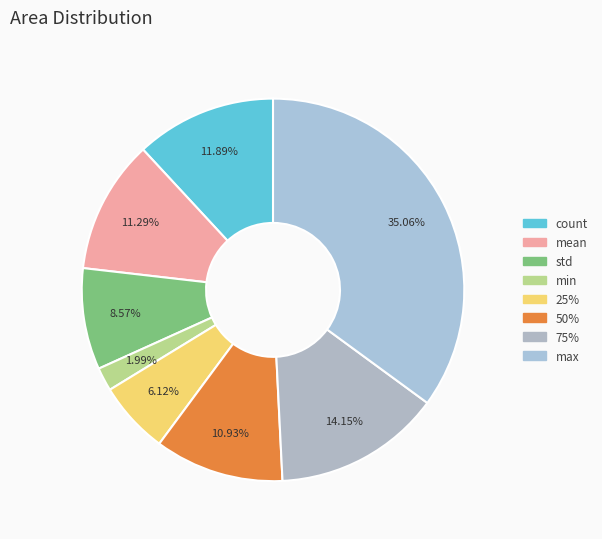

To the nearest percent, what is the average slice percentage?

12%